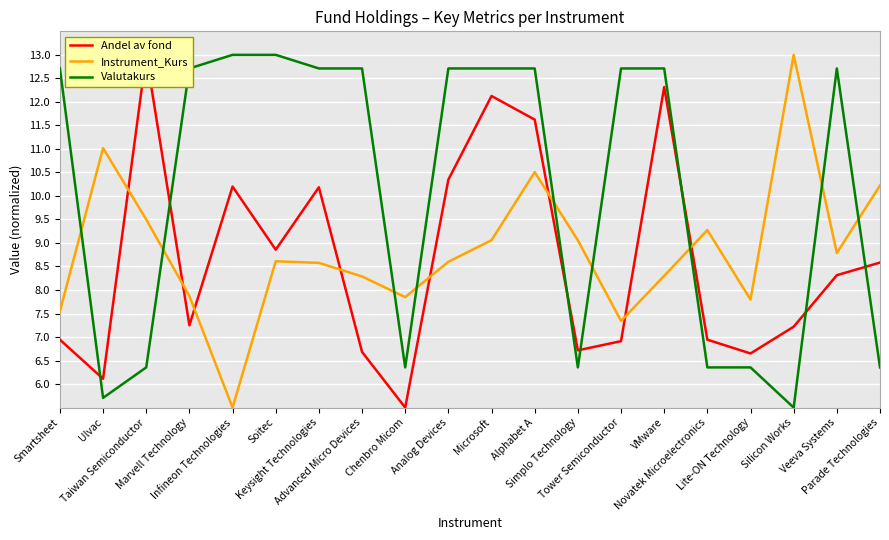

At which label is Andel av fond closest to 9?

Soitec